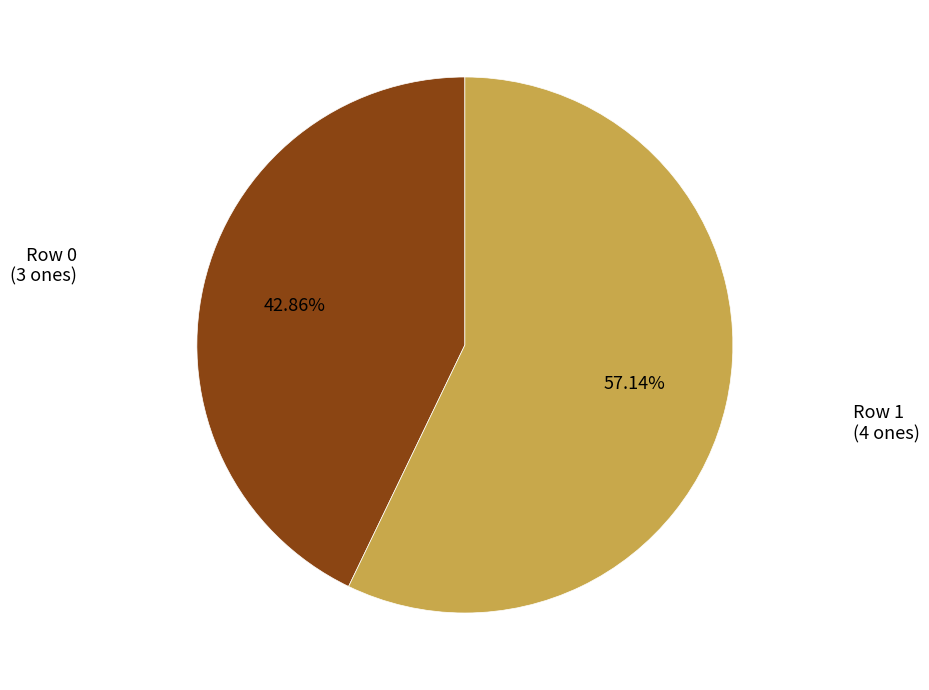

Between Row 0 and Row 1, which is larger?

Row 1